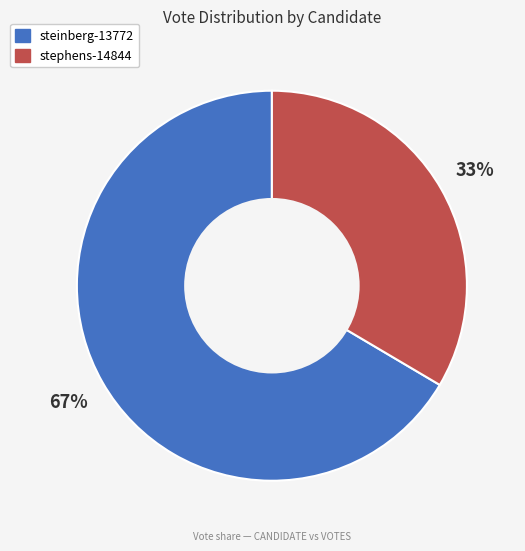

What is the largest slice in the pie chart?

steinberg-13772